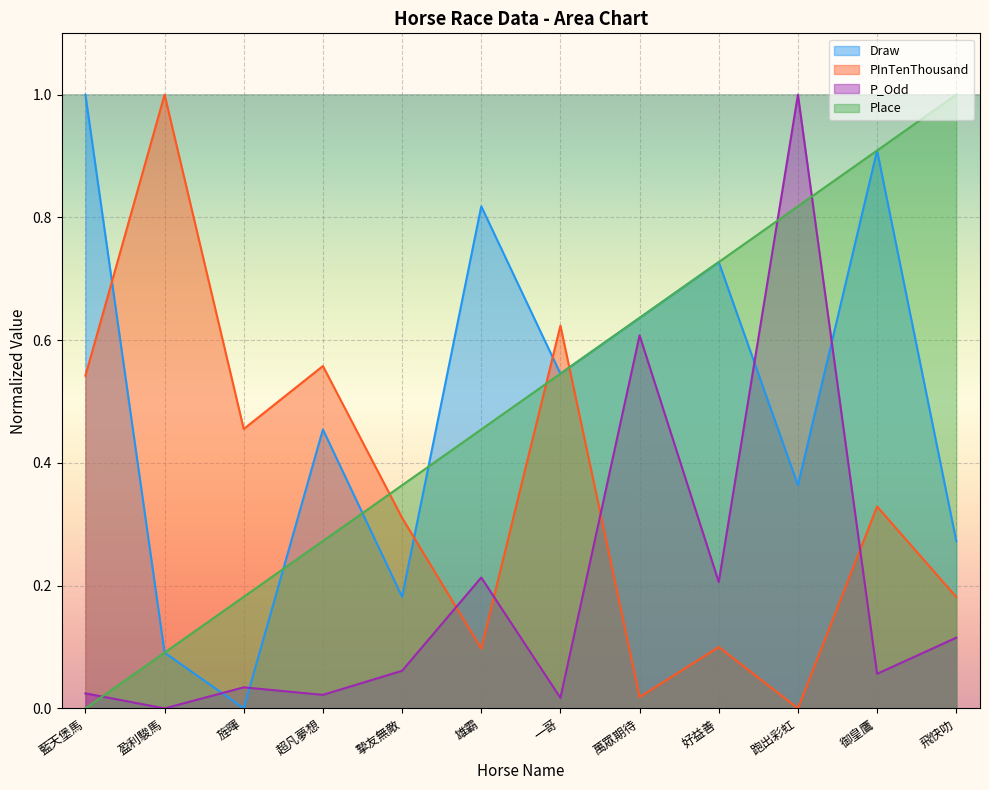

What are all the series names shown in the legend?

Draw, PInTenThousand, P_Odd, Place